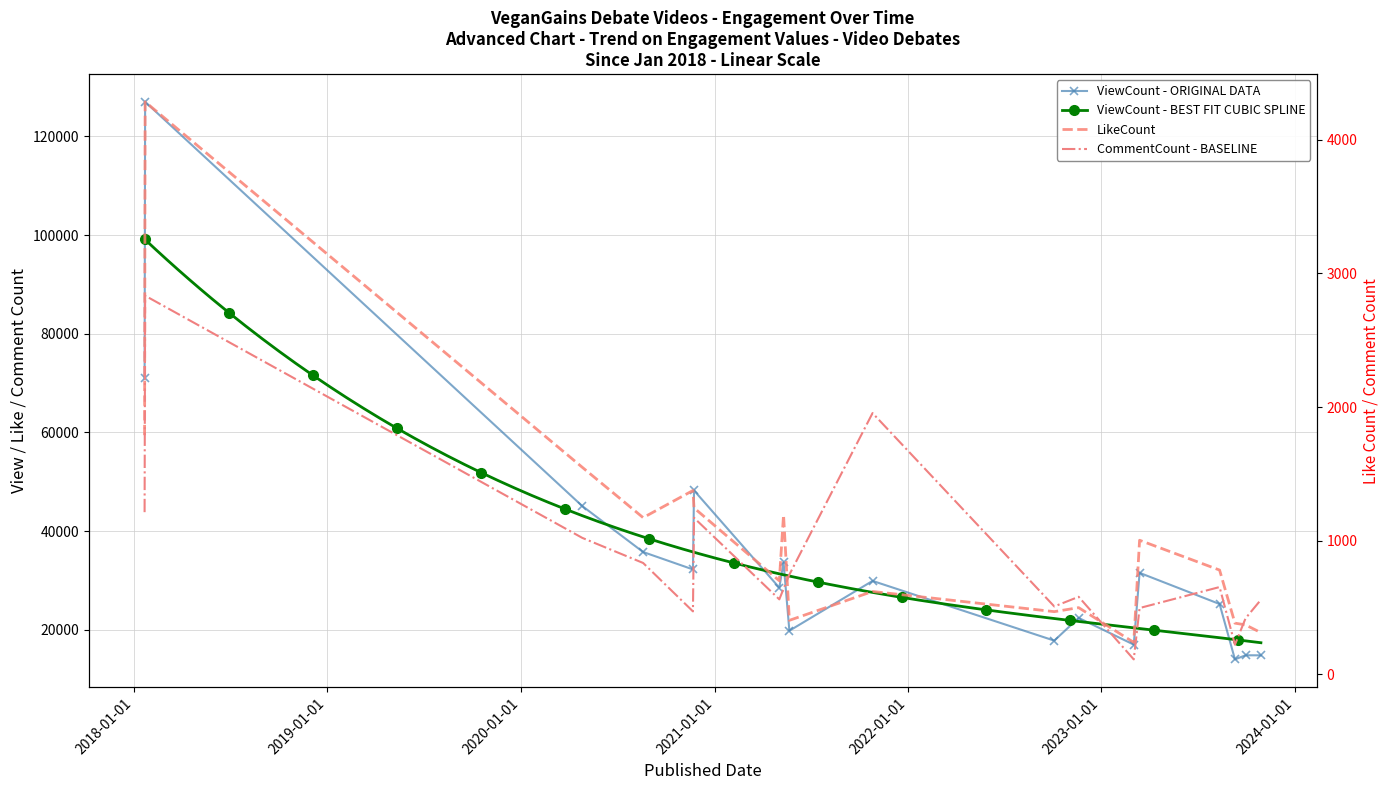

Reading left to right, list all the values displayed in this chart.

ViewCount: 70965	127005	45076	35751	32227	48240	28521	33629	19798	29895	17794	22397	16984	31533	25214	13991	14825	14813
LikeCount: 1790	4283	1550	1173	1376	1246	701	1194	405	621	470	500	240	1004	781	384	371	313
CommentCount: 1214	2833	1022	834	472	1172	562	641	747	1955	509	581	113	497	654	223	420	559